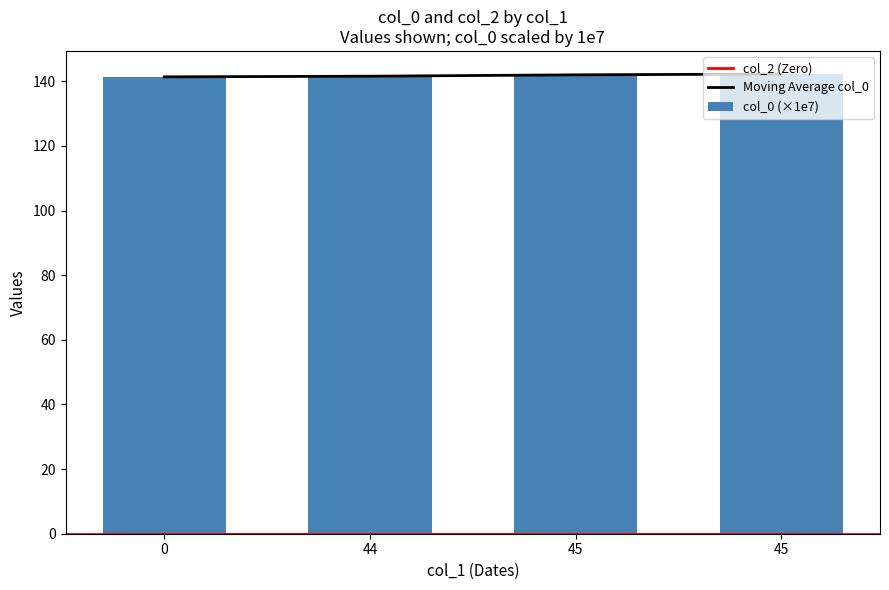

What is the difference between the col_0 (×1e7) values at 45 and 45?

0.1